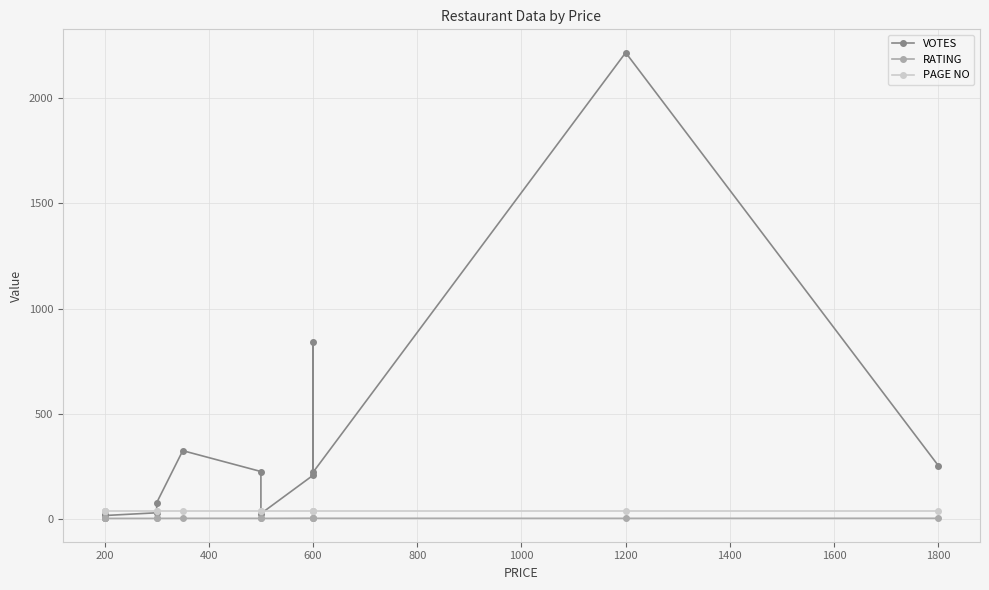

What is the sum of the PAGE NO values at 0 and 12?

80.0